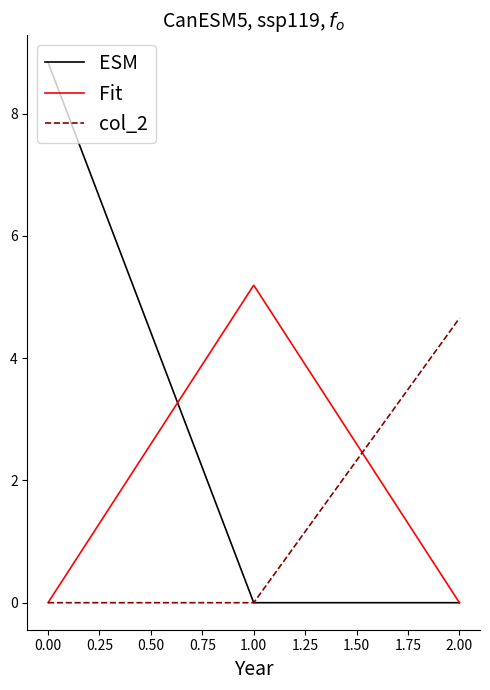

The value of Fit at 1.00 is 7.2. True or false?

False